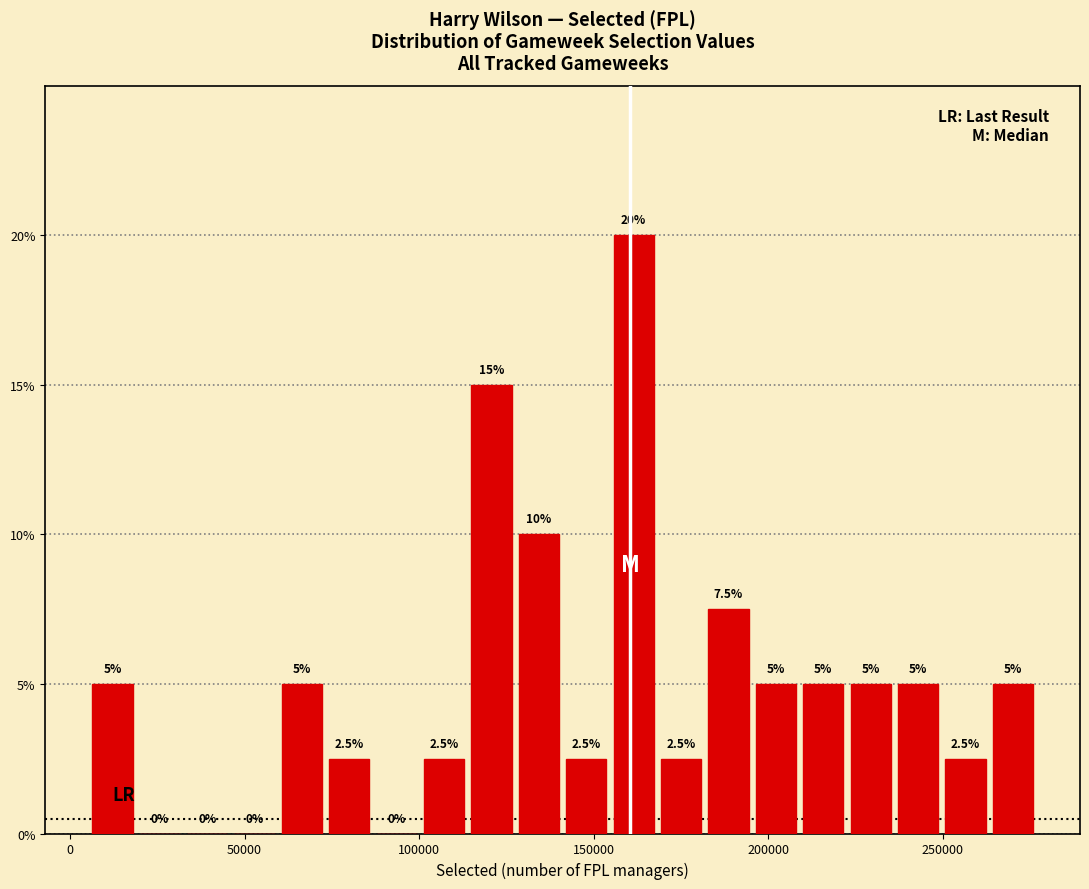

Around what value on the x-axis is the tallest bar? Give the approximate position of its centre, as read against the axis.

160000